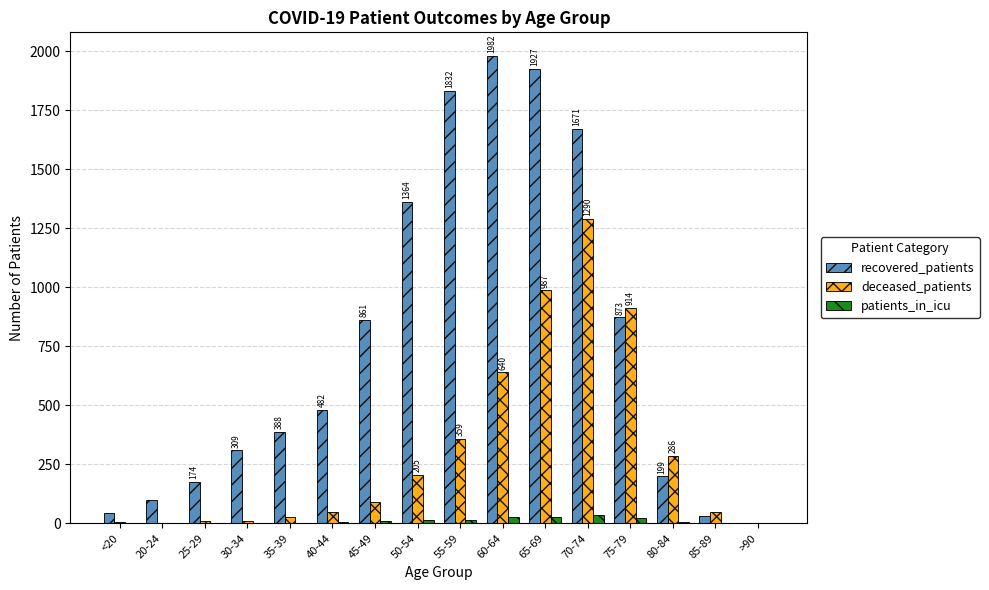

At which category is the sum across all series the highest?

70-74